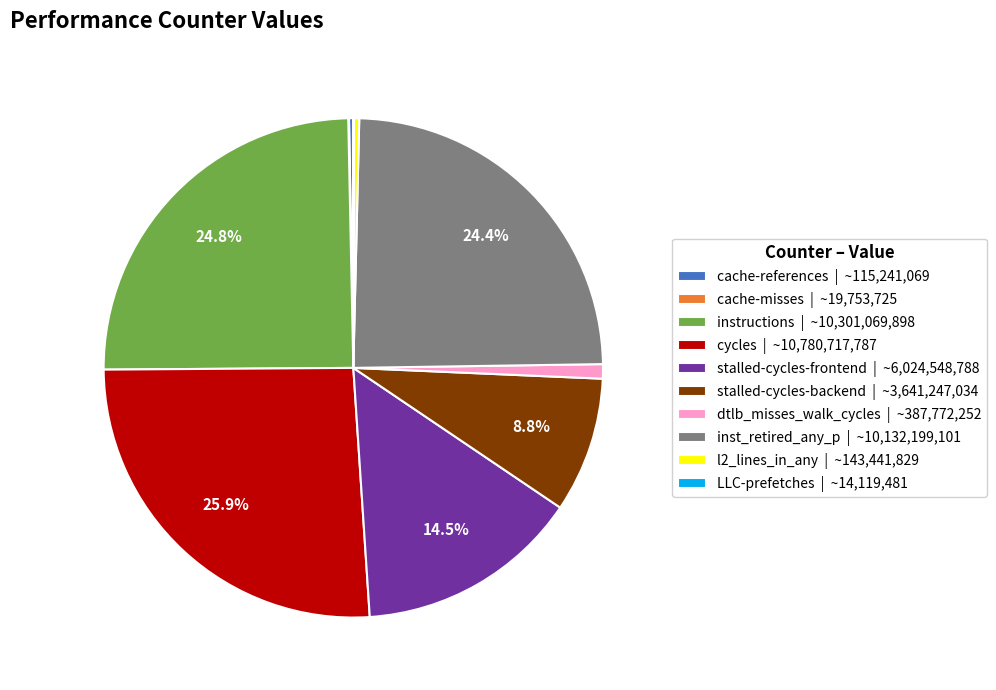

Between cycles | ~10,780,717,787 and instructions | ~10,301,069,898, which is larger?

cycles | ~10,780,717,787